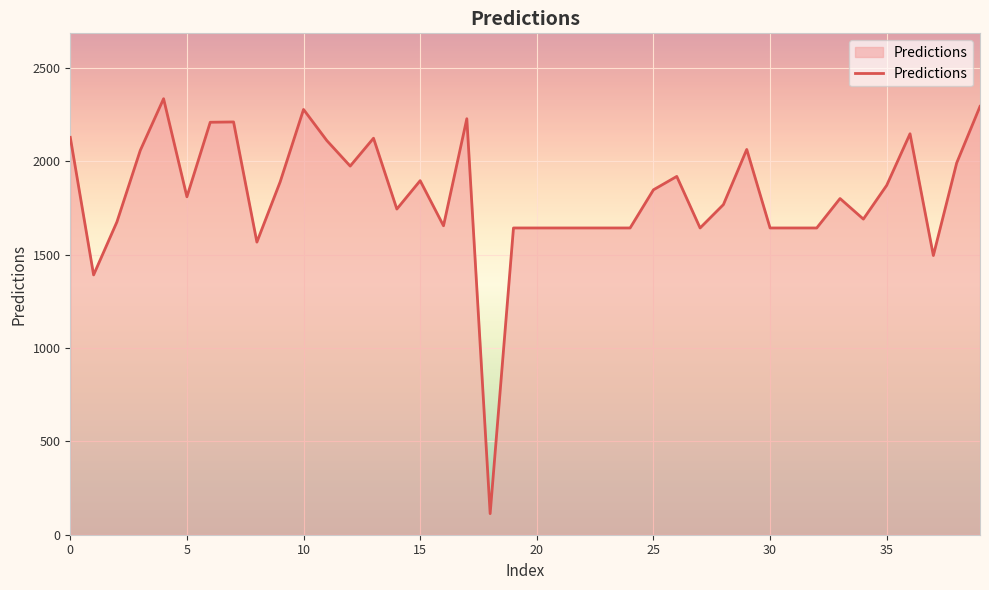

What is the sum of all values?

72729.5